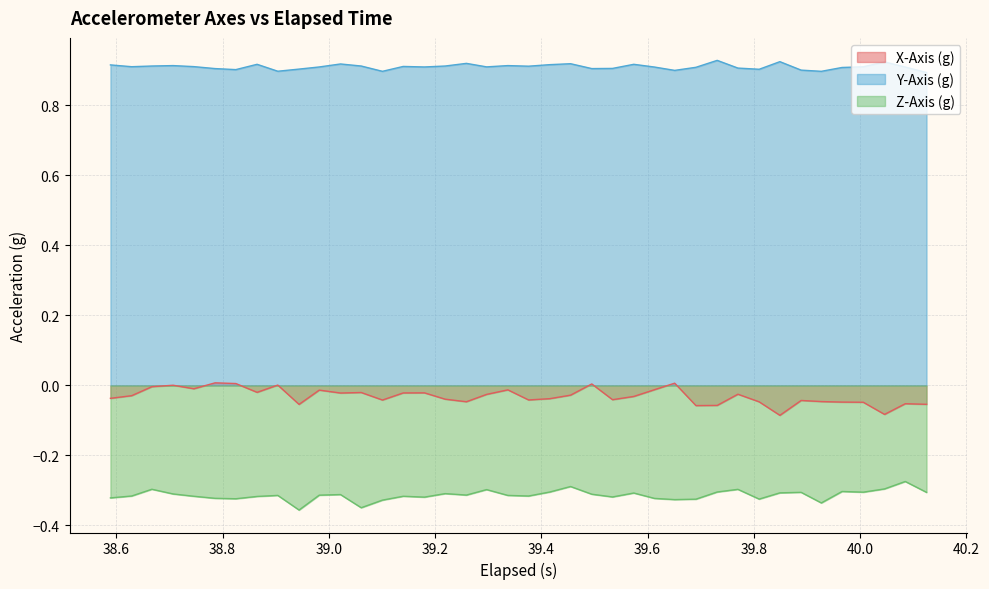

True or false: Z-Axis (g) and Y-Axis (g) intersect in this chart.

False